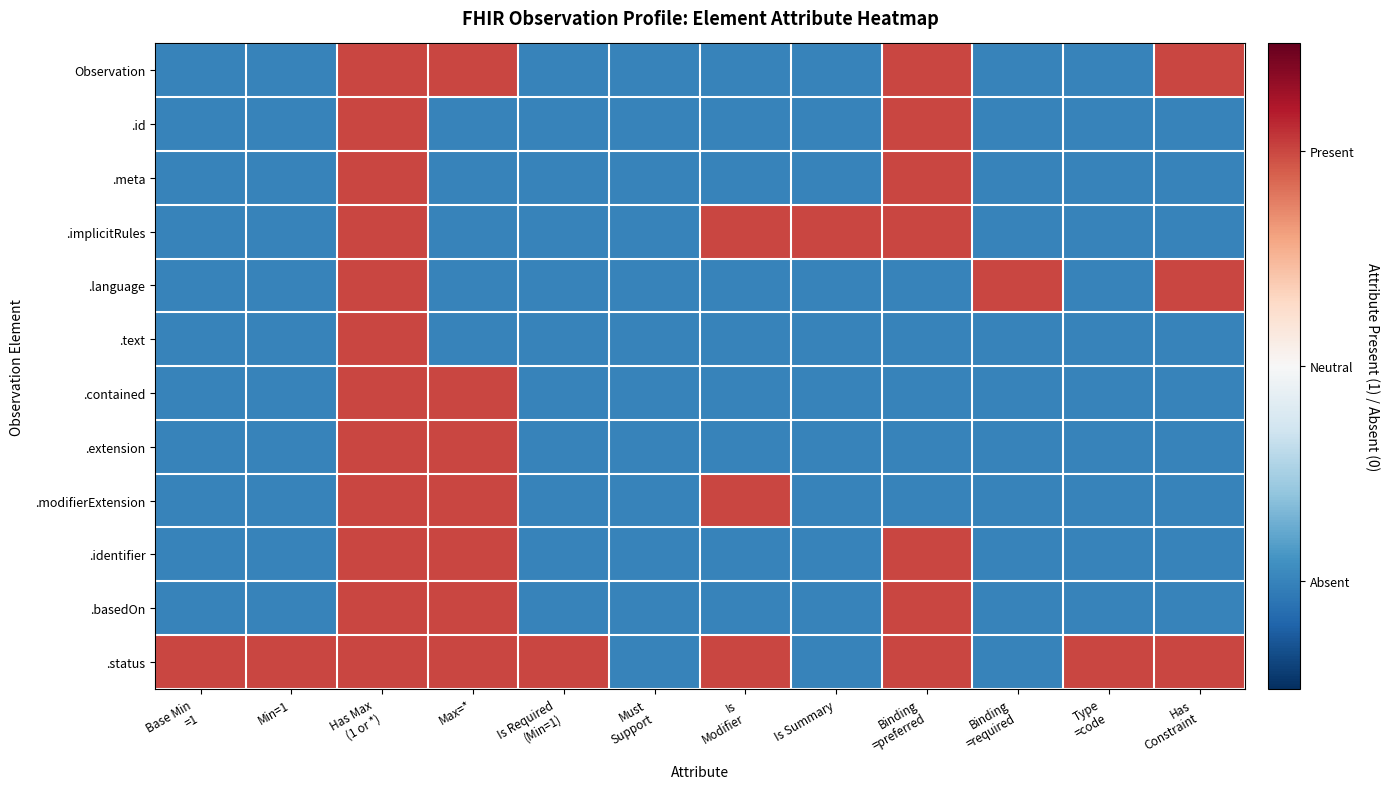

Rank the series by their maximum value, from lowest to highest.

Observation, .id, .meta, .implicitRules, .language, .text, .contained, .extension, .modifierExtension, .identifier, .basedOn, .status